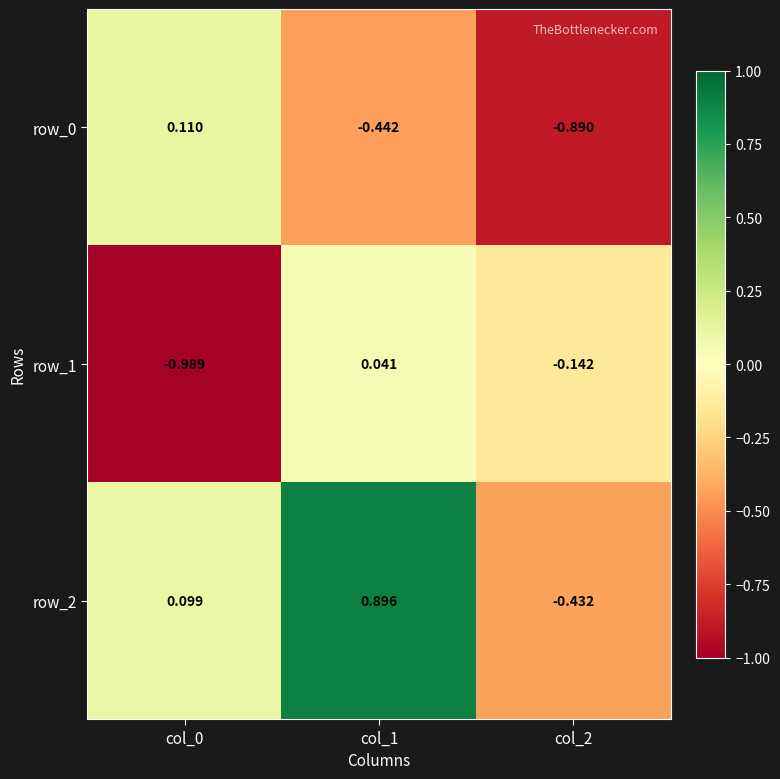

Is the value of row_1 at col_2 greater than the value of row_0 at col_0?

No